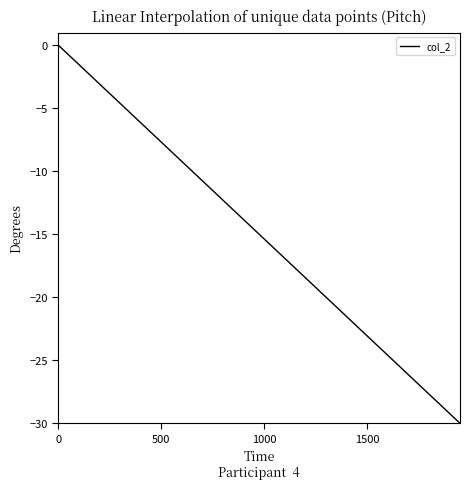

What is the minimum value shown in the chart?

-30.0